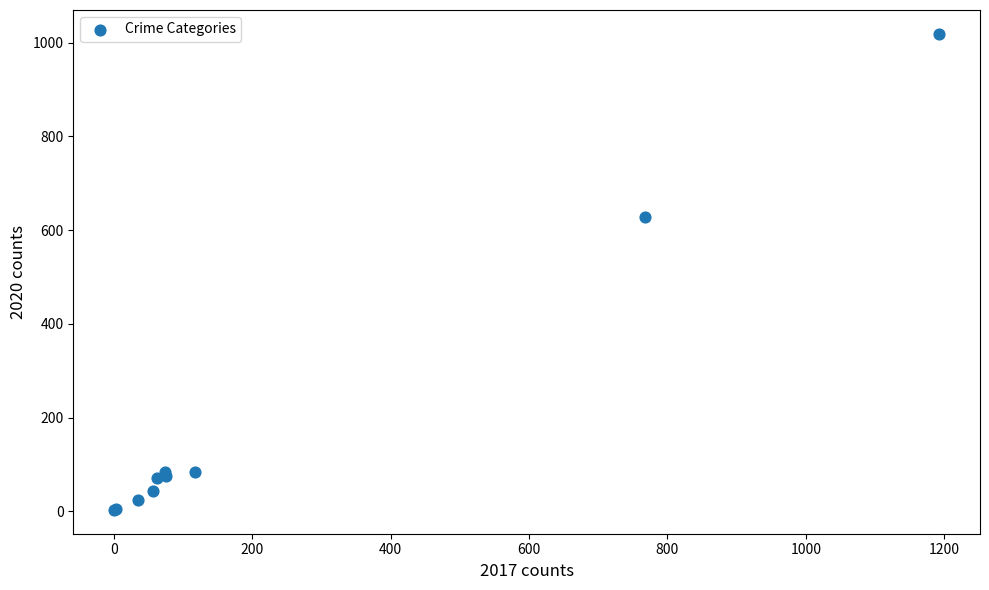

What Y value in the scatter plot is closest to 511?

628